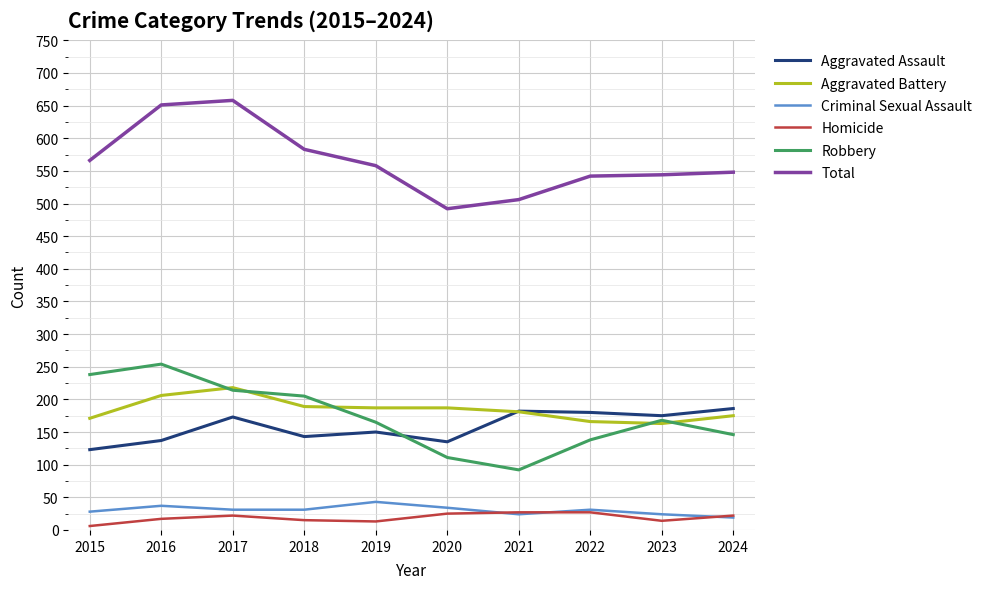

What is the spread (max minus min) of values at 2017?

636